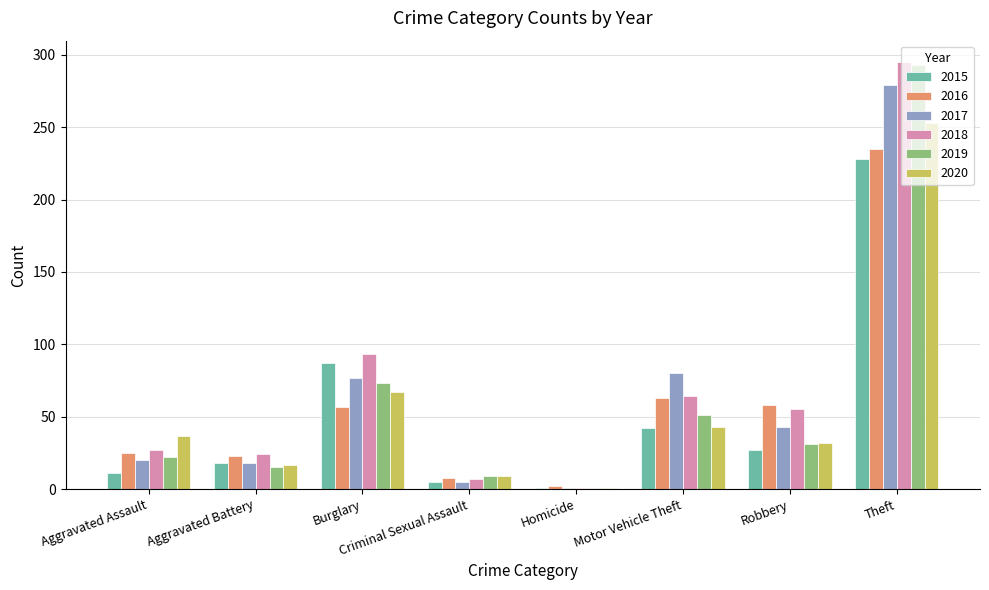

What is the sum of the 2017 values at Aggravated Assault and Criminal Sexual Assault?

25